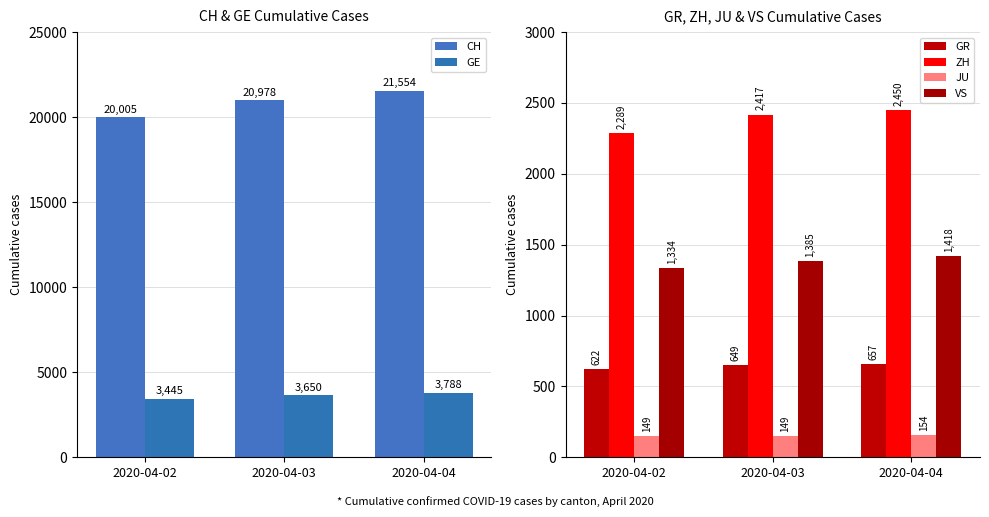

Is the value of GR at 2020-04-03 greater than the value of GE at 2020-04-03?

No